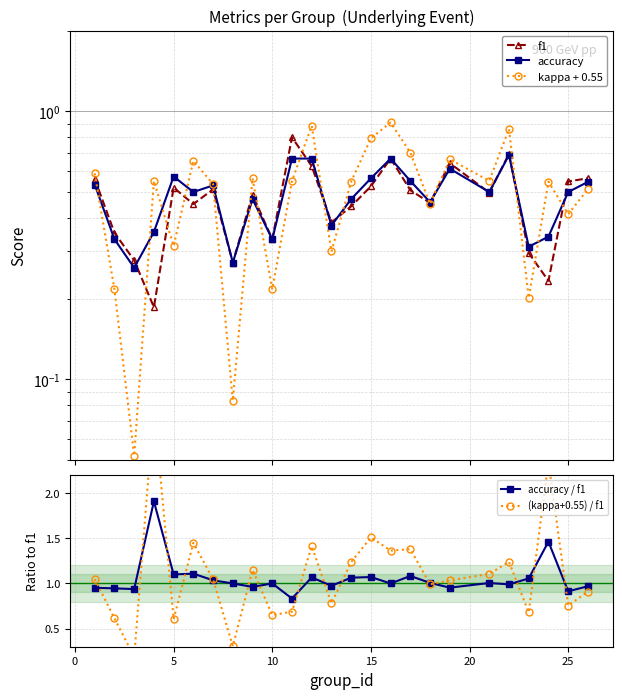

True or false: accuracy / f1 has a value of 0.6 at 10.

False